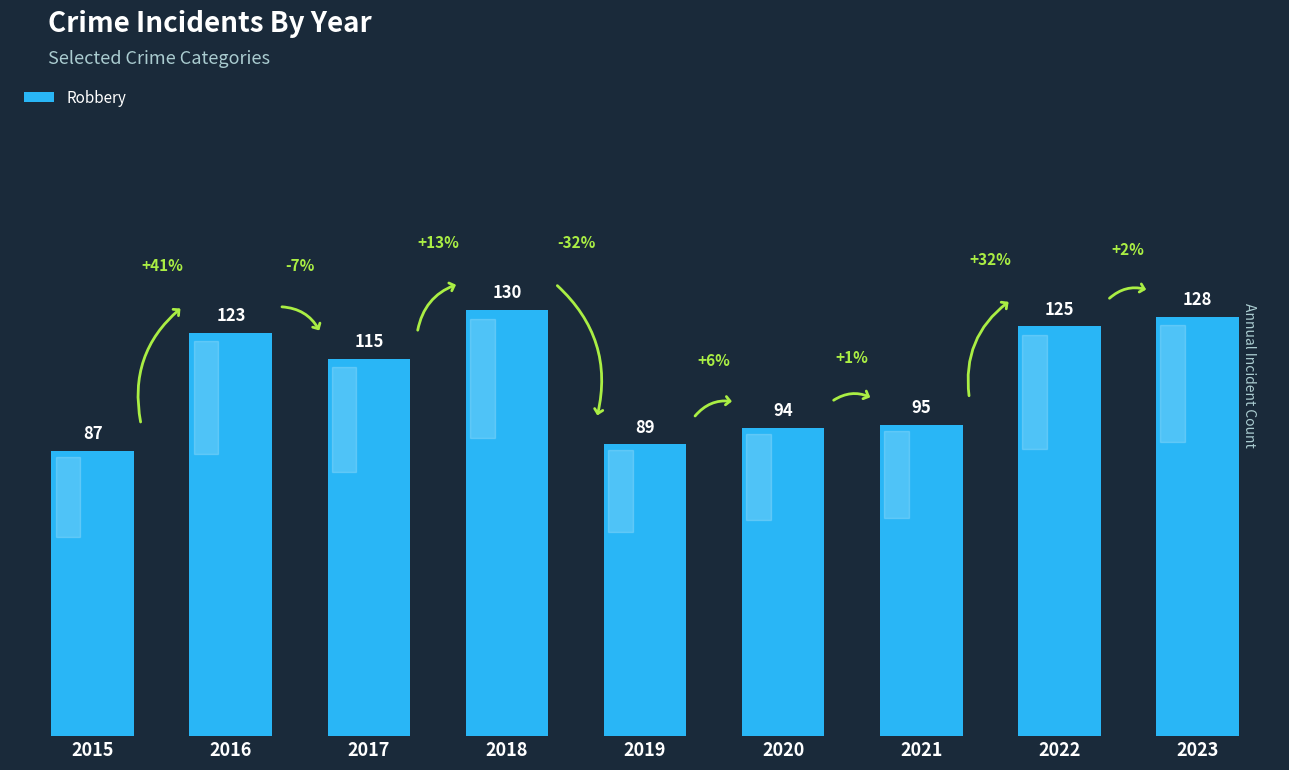

How many bars are there in total?

9